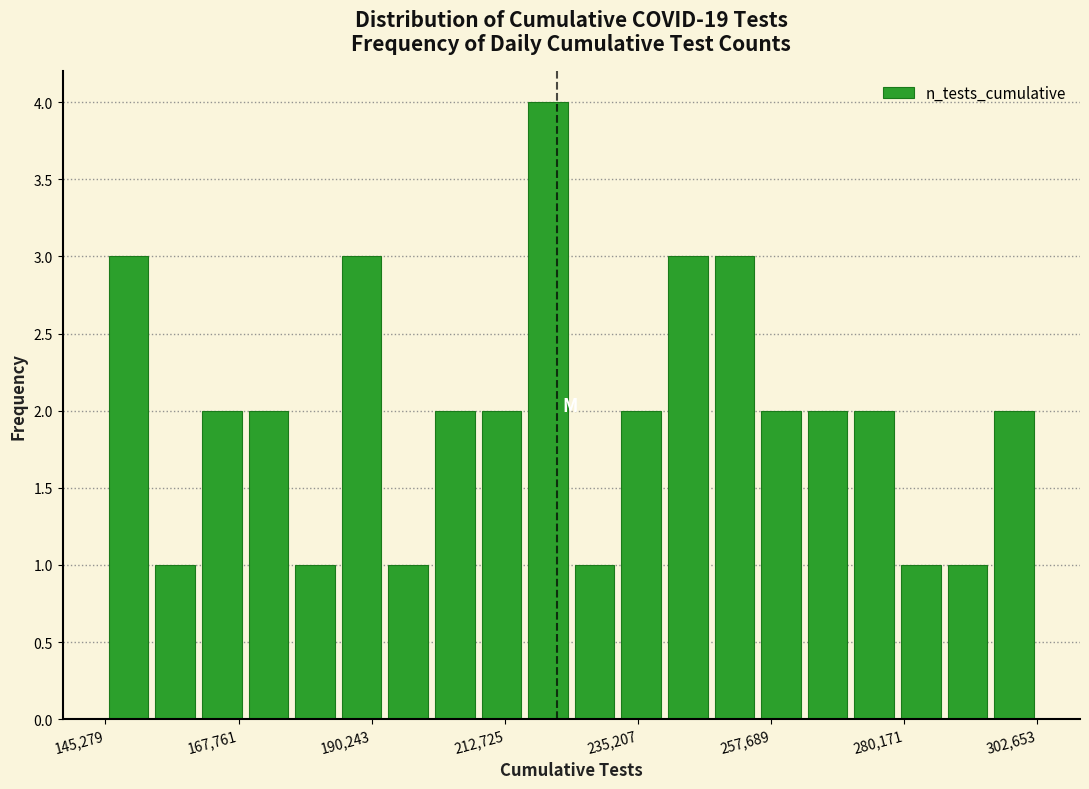

Around what value on the x-axis is the tallest bar? Give the approximate position of its centre, as read against the axis.

220000